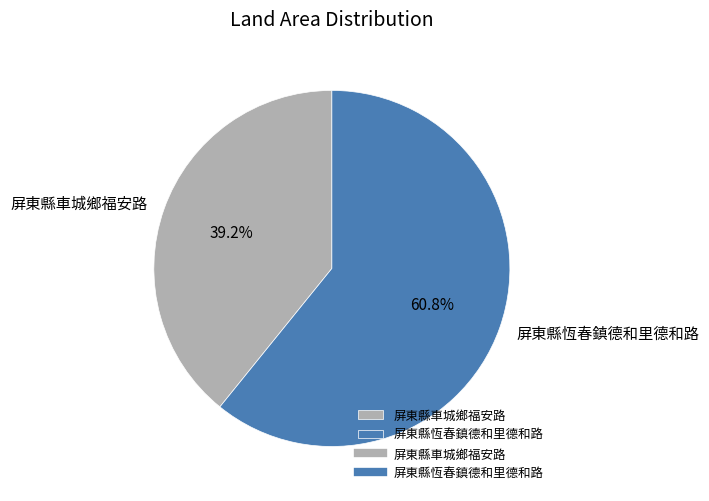

To the nearest percent, what is the average slice percentage?

50%